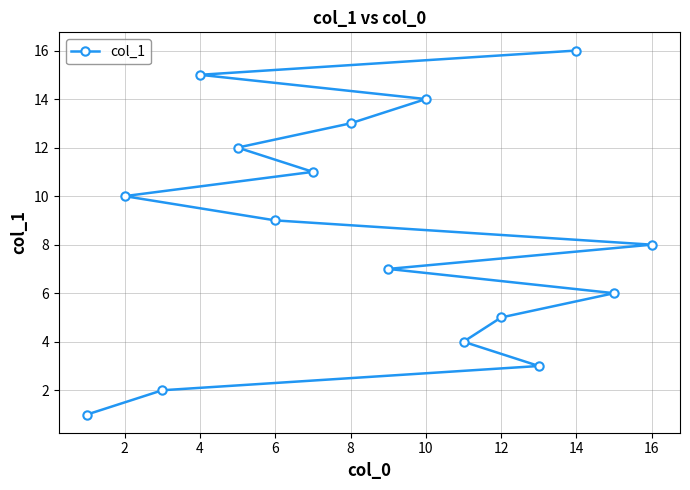

What is the change in value from 8 to 10?

+1